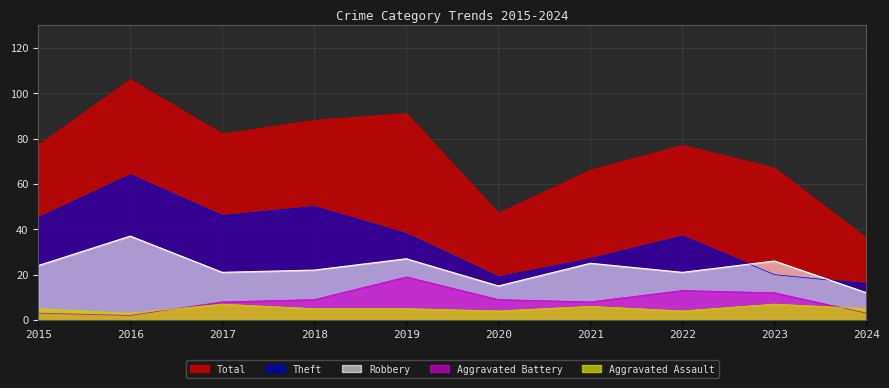

What is the maximum value for Aggravated Assault?

7